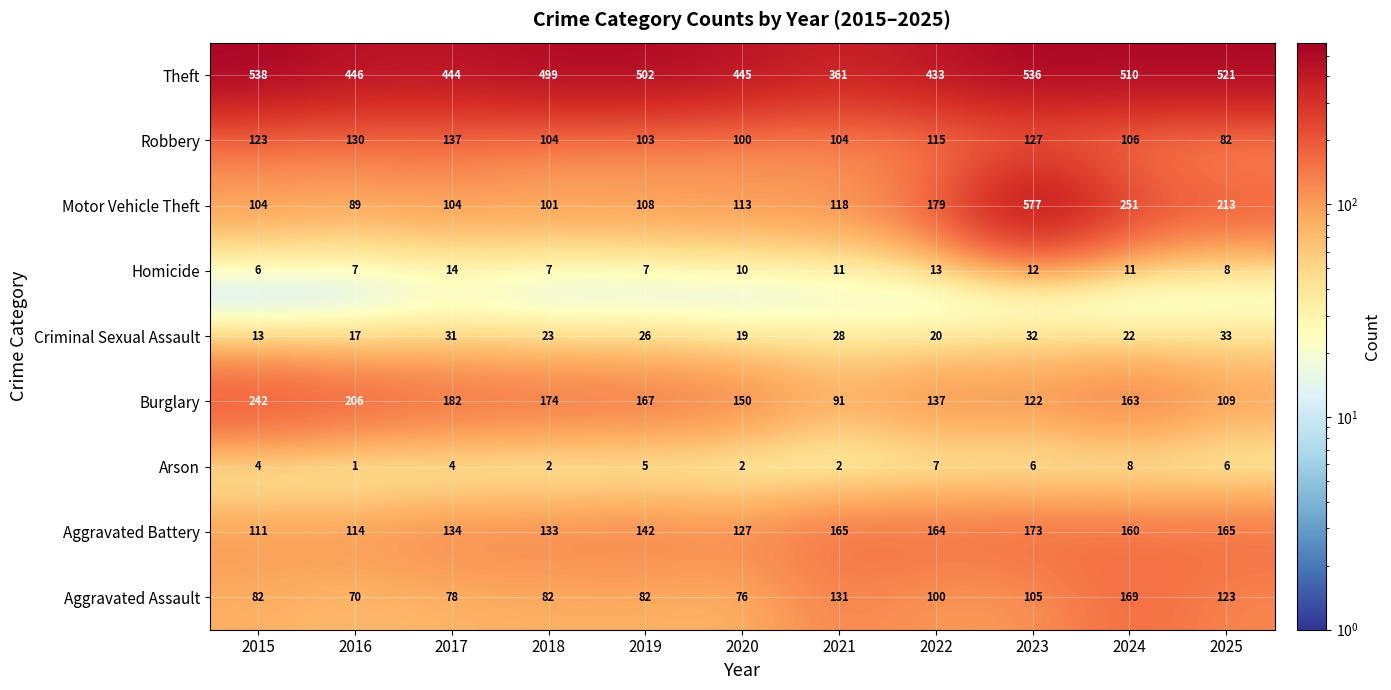

Which series changed the most between 2017 and 2023?

Motor Vehicle Theft